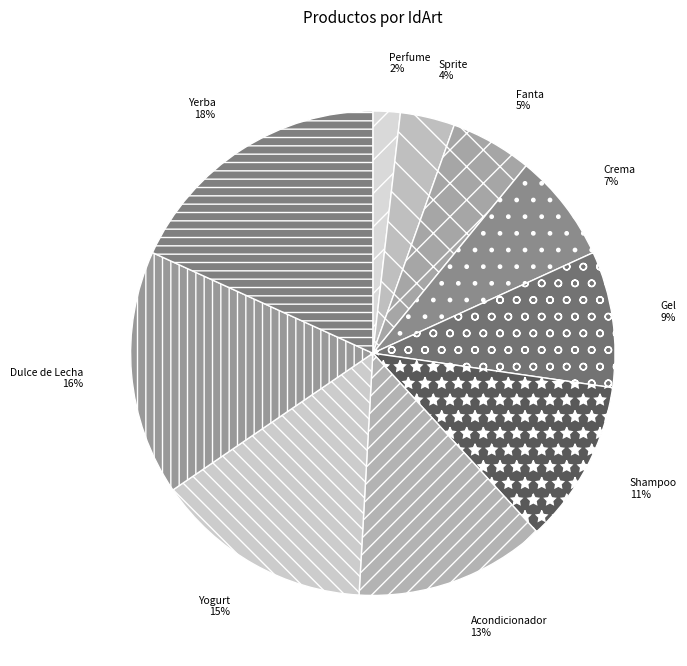

Is there a majority slice in this chart?

No